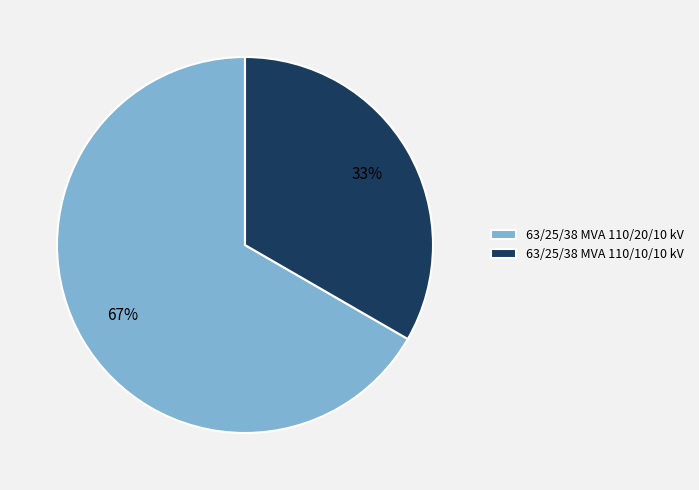

What is the largest slice in the pie chart?

63/25/38 MVA 110/20/10 kV